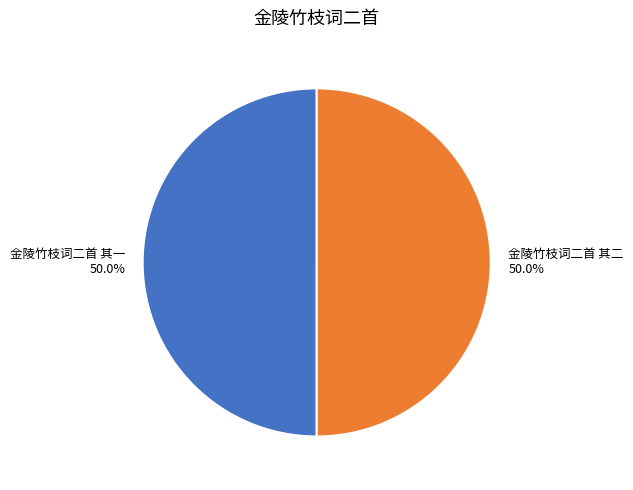

To the nearest percent, what is the average slice percentage?

50%